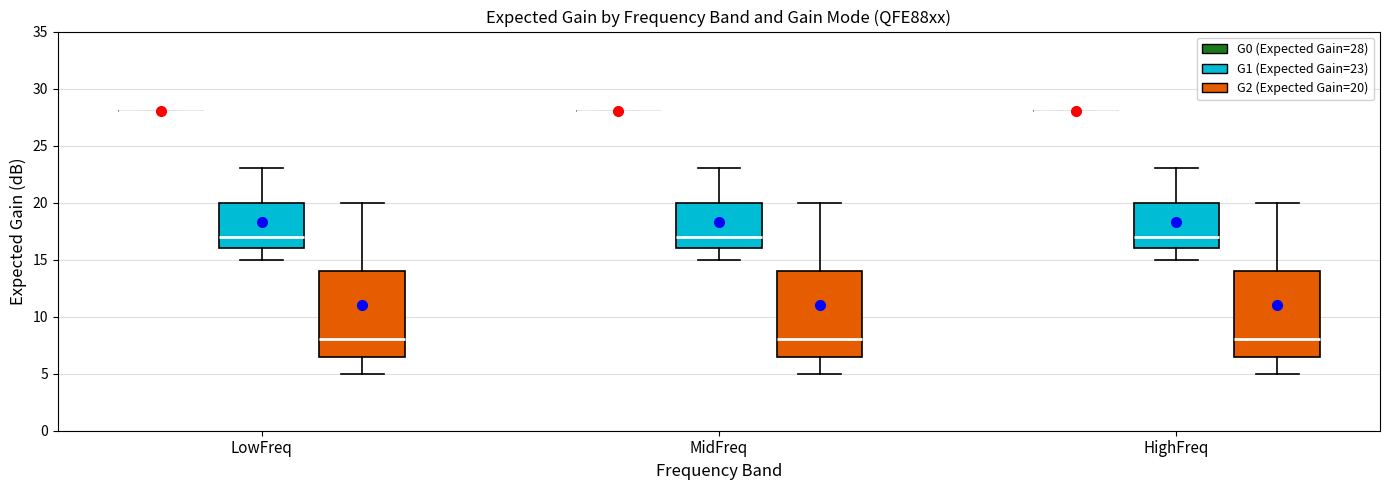

Reading left to right, transcribe this box plot: for each box, give where its median line is, the range the box spans, and where its two whiskers end, as read against the y-axis. The values are not printed on the chart, so give them approximately, as read against the axis.

LowFreq (G0 (Expected Gain=28)): box collapsed to a line at 28.0, whiskers 28.0 to 28.0
LowFreq (G1 (Expected Gain=23)): median 17.0, box 16.0 to 20.0, whiskers 15.0 to 23.0
LowFreq (G2 (Expected Gain=20)): median 8.0, box 6.5 to 14.0, whiskers 5.0 to 20.0
MidFreq (G0 (Expected Gain=28)): box collapsed to a line at 28.0, whiskers 28.0 to 28.0
MidFreq (G1 (Expected Gain=23)): median 17.0, box 16.0 to 20.0, whiskers 15.0 to 23.0
MidFreq (G2 (Expected Gain=20)): median 8.0, box 6.5 to 14.0, whiskers 5.0 to 20.0
HighFreq (G0 (Expected Gain=28)): box collapsed to a line at 28.0, whiskers 28.0 to 28.0
HighFreq (G1 (Expected Gain=23)): median 17.0, box 16.0 to 20.0, whiskers 15.0 to 23.0
HighFreq (G2 (Expected Gain=20)): median 8.0, box 6.5 to 14.0, whiskers 5.0 to 20.0